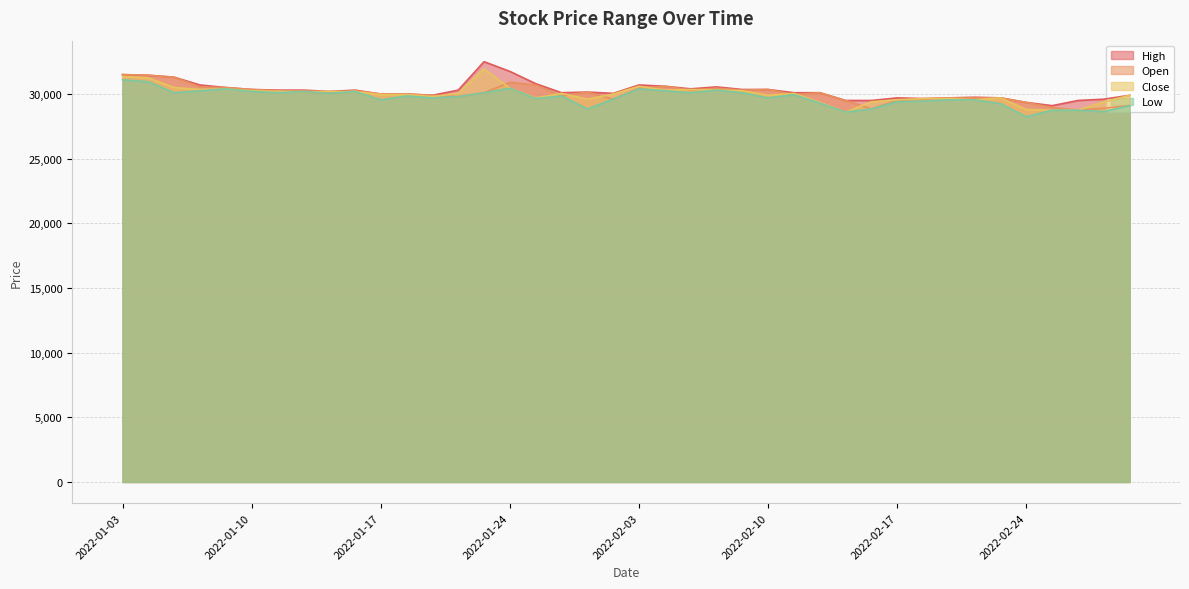

Reading right to left, transcribe all the data shown in this chart.

Open: 29100	28900	28750	28950	29350	29700	29700	29700	29600	29500	28850	29500	30100	29950	30350	30300	30450	30300	30600	30450	29600	30150	29850	30700	30900	30100	29800	29900	30000	30000	30250	30050	30200	30250	30350	30500	30550	31300	31450	31500
High: 29900	29600	29500	29100	29350	29700	29750	29700	29650	29700	29500	29500	30100	30100	30350	30350	30550	30400	30600	30700	30050	30150	30100	30800	31750	32500	30300	29900	30000	30000	30300	30200	30300	30300	30350	30500	30700	31300	31450	31500
Low: 29100	28650	28750	28750	28250	29250	29550	29550	29450	29400	28850	28600	29300	29950	29700	30100	30300	30100	30250	30400	29600	28850	29850	29650	30450	30100	29800	29700	29850	29550	30200	30050	30200	30100	30200	30400	30250	30100	30950	31100
Close: 29900	29400	28750	28750	28800	29700	29550	29650	29650	29550	29400	28600	29350	30050	29900	30250	30300	30350	30300	30600	30000	29600	30050	29700	30450	31950	30050	29800	29950	29950	30200	30200	30200	30200	30250	30400	30350	30500	31250	31350